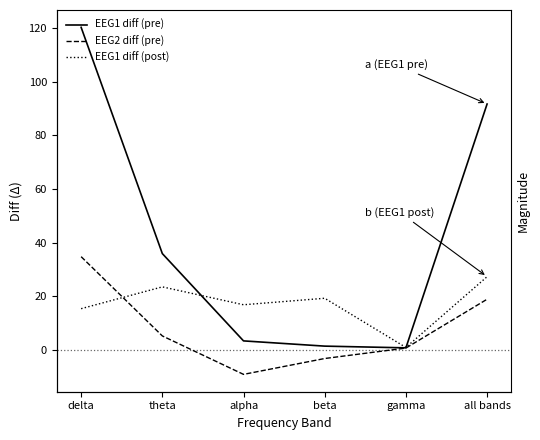

Which series has the largest range (max minus min)?

EEG1 diff (pre)